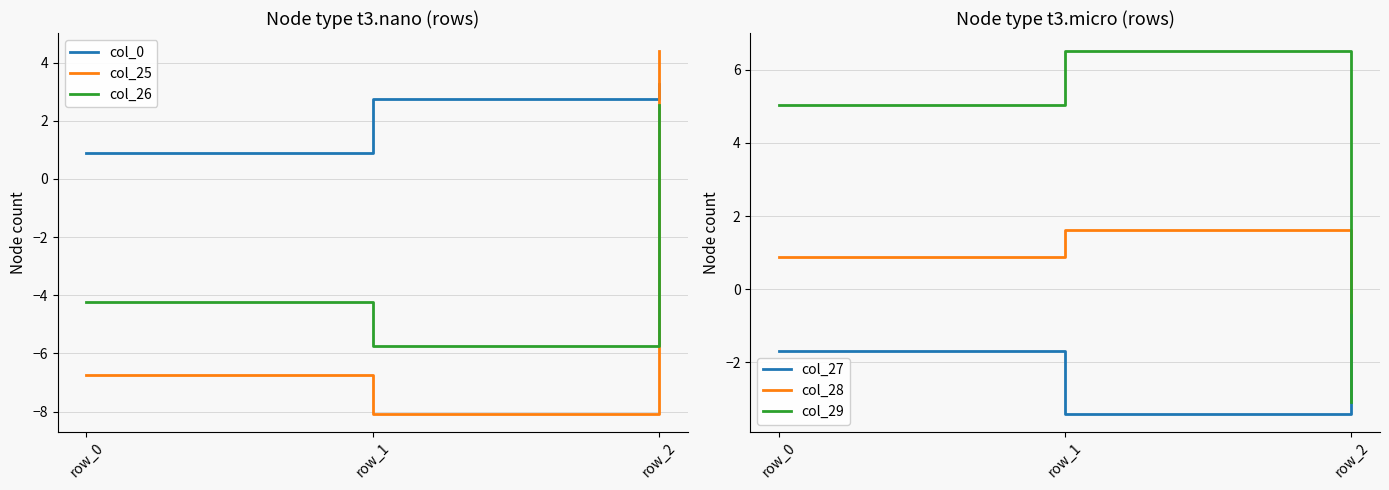

What is the value of the col_28 point at the 2nd from the left?

1.6